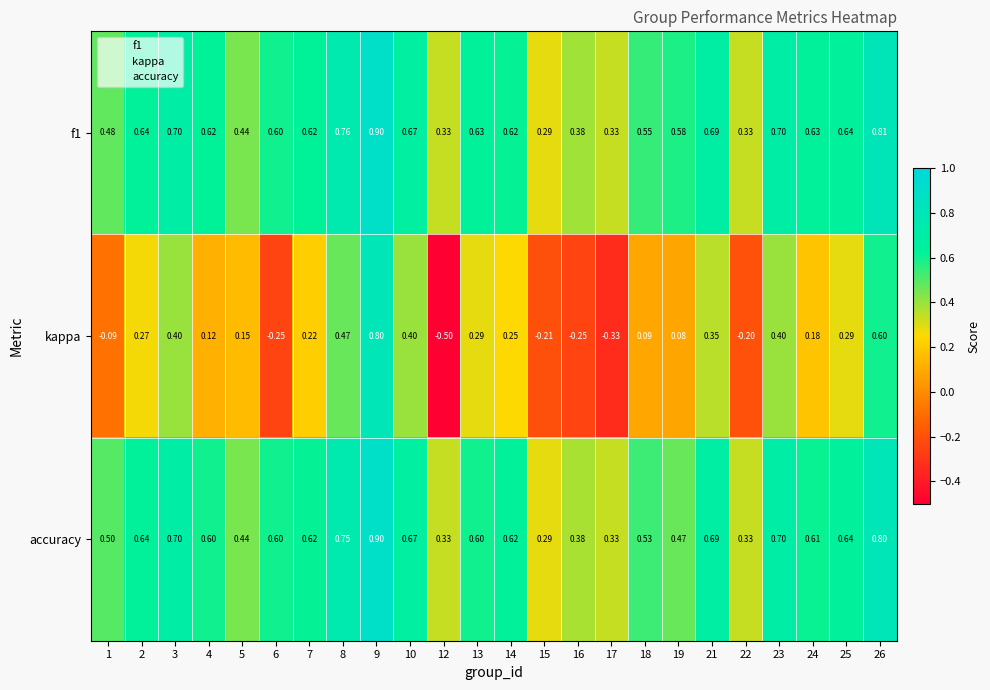

Which series has the largest range (max minus min)?

kappa